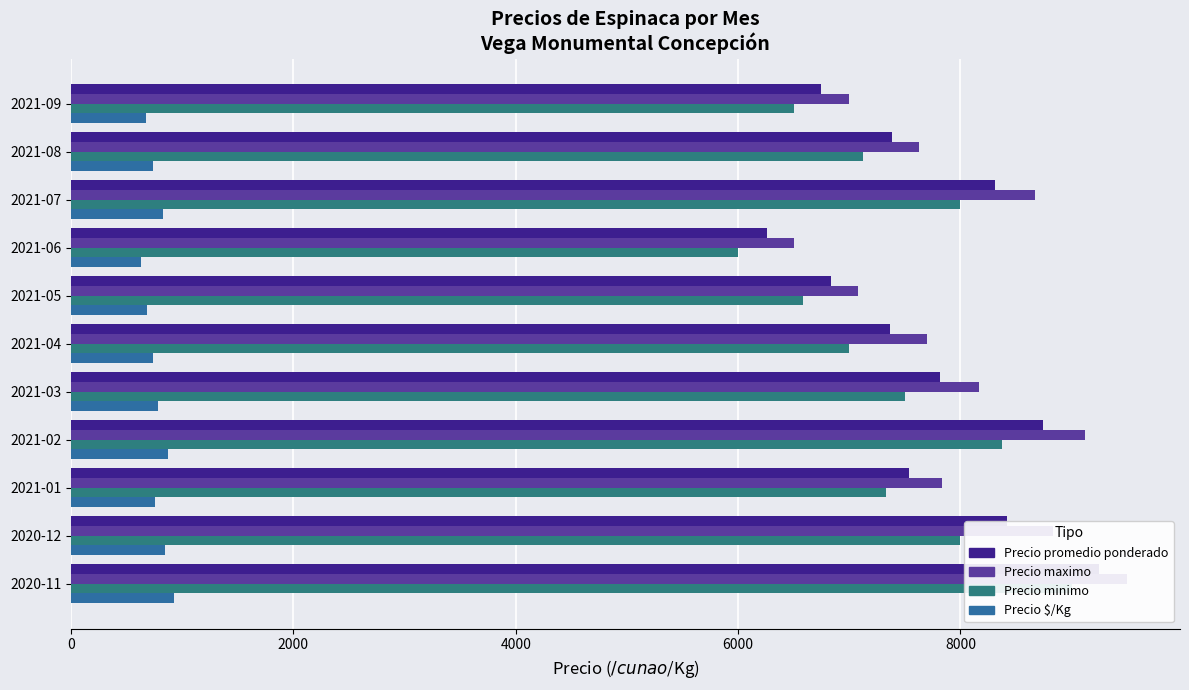

Is the value of Precio minimo at 2021-03 greater than the value of Precio $/Kg at 2020-12?

Yes